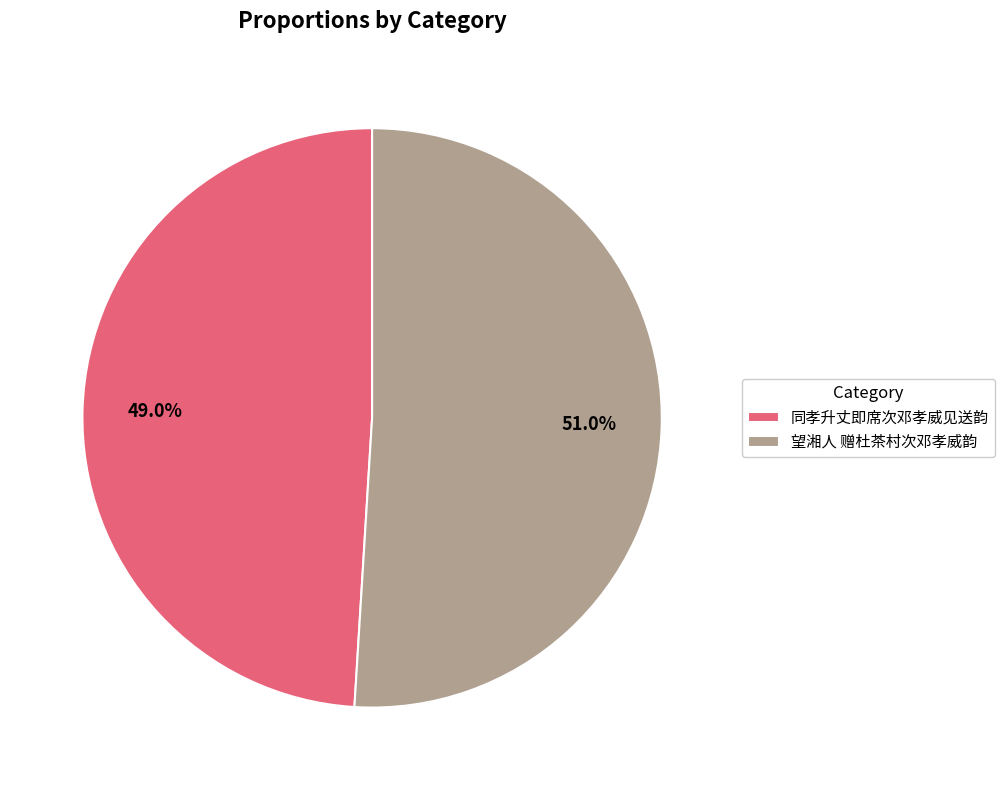

How many slices are in this pie chart?

2